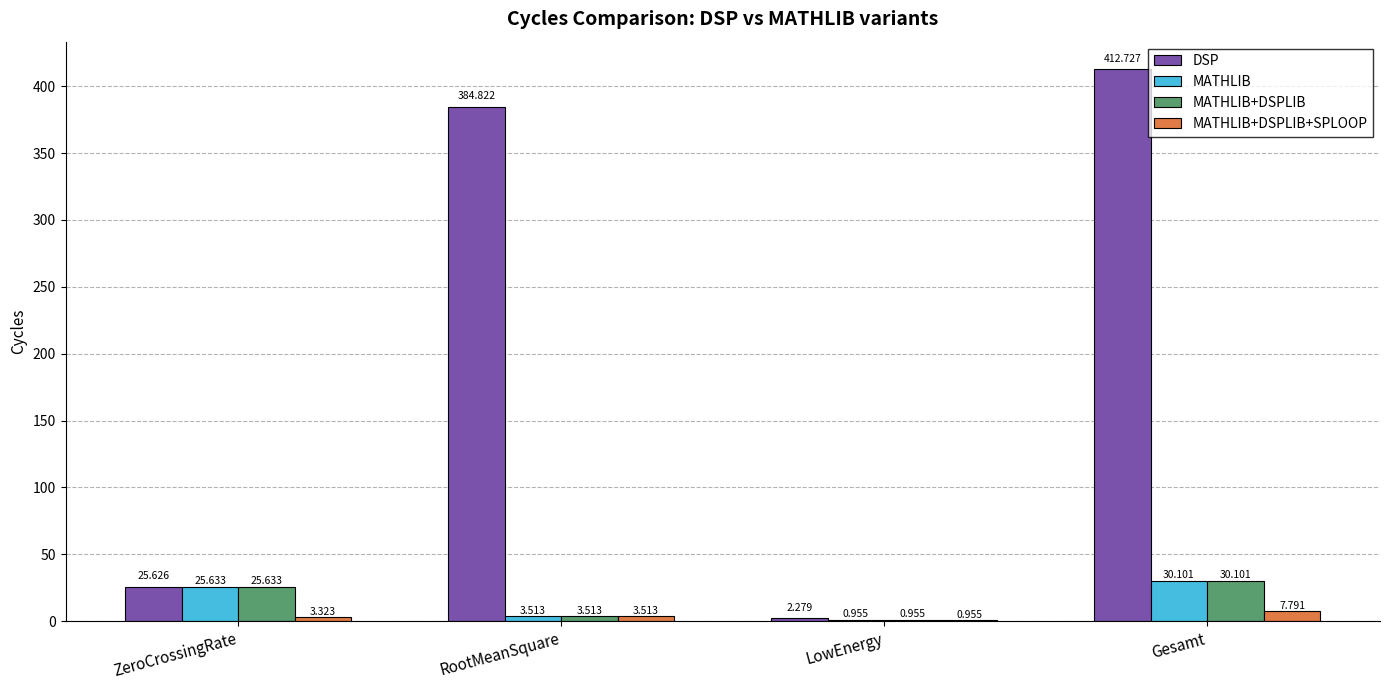

Which series has the widest spread of values?

DSP